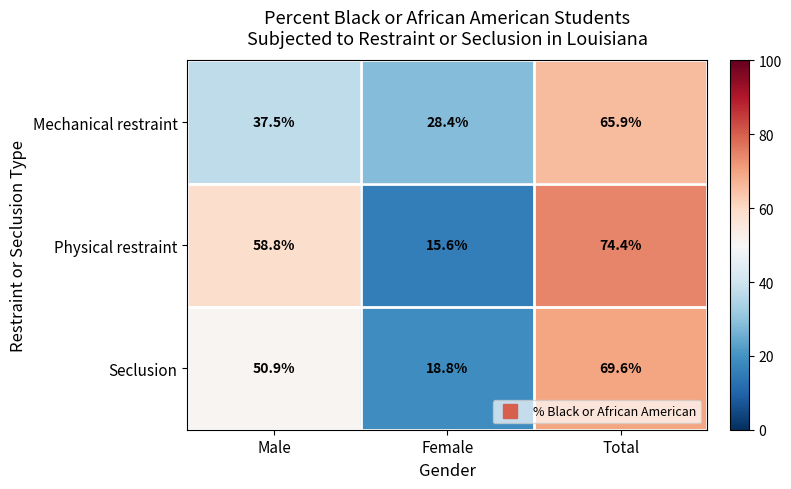

Which category has the lowest value in the Physical restraint series?

Female